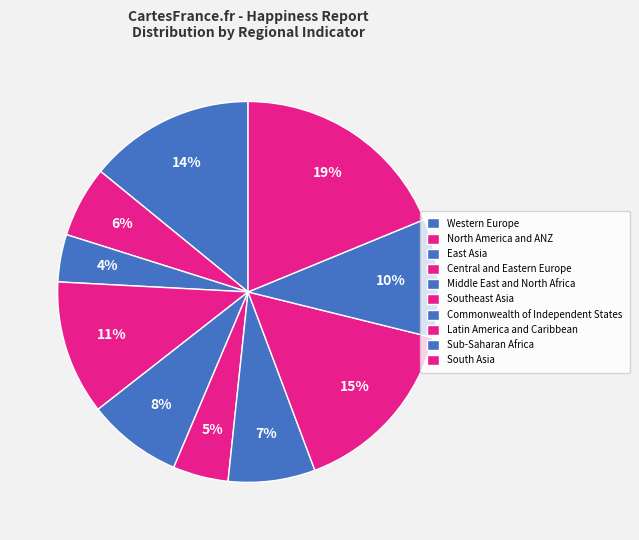

Which category has the biggest portion of the pie?

South Asia